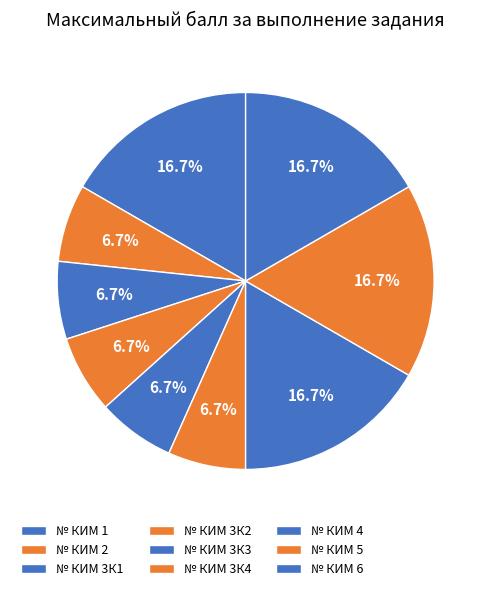

To the nearest percent, what is the difference between the largest and smallest slice percentages?

10%